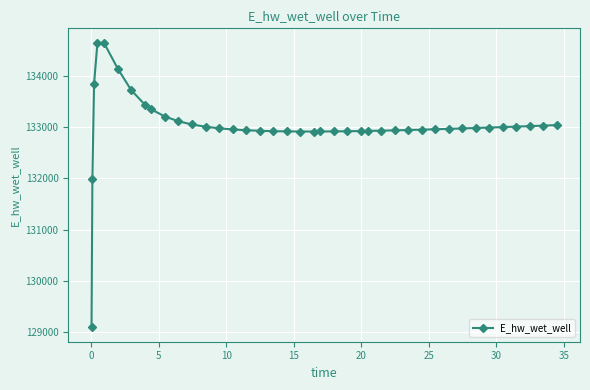

What is the sum of all values?

5321271.8